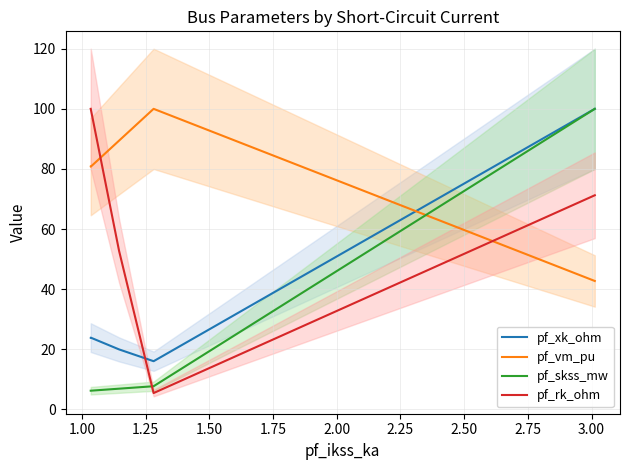

Which series has the widest spread of values?

pf_rk_ohm